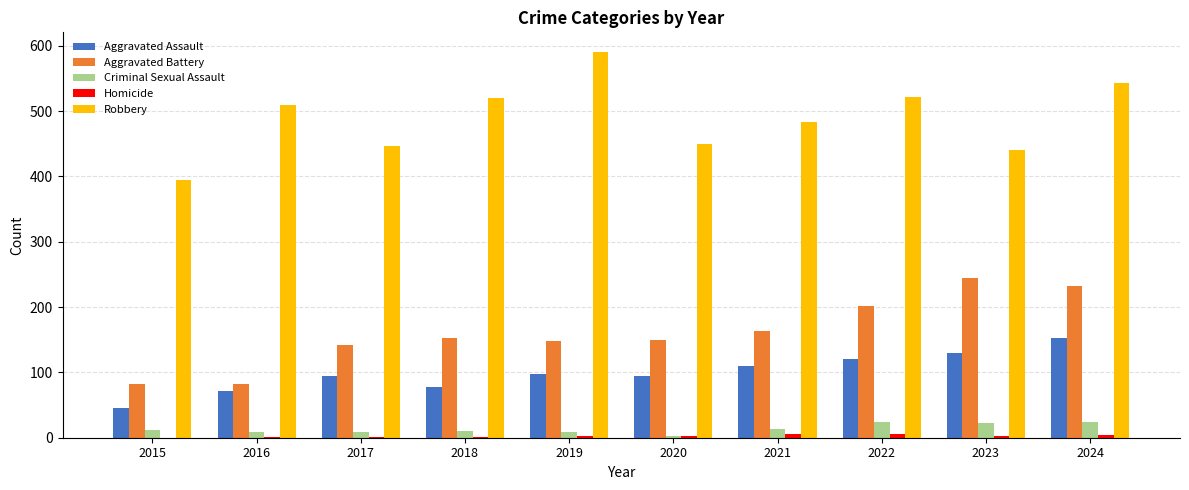

The value of Aggravated Assault at 2022 is 185. True or false?

False